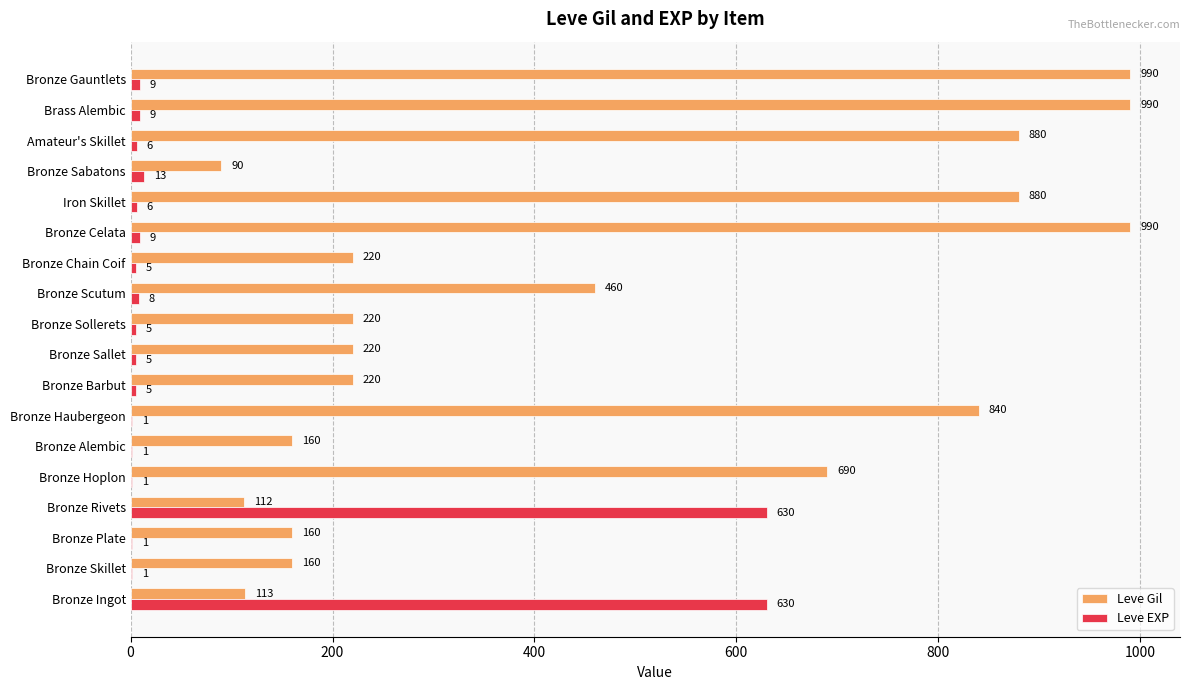

Between Bronze Ingot and Bronze Hoplon, which series saw the biggest shift?

Leve EXP